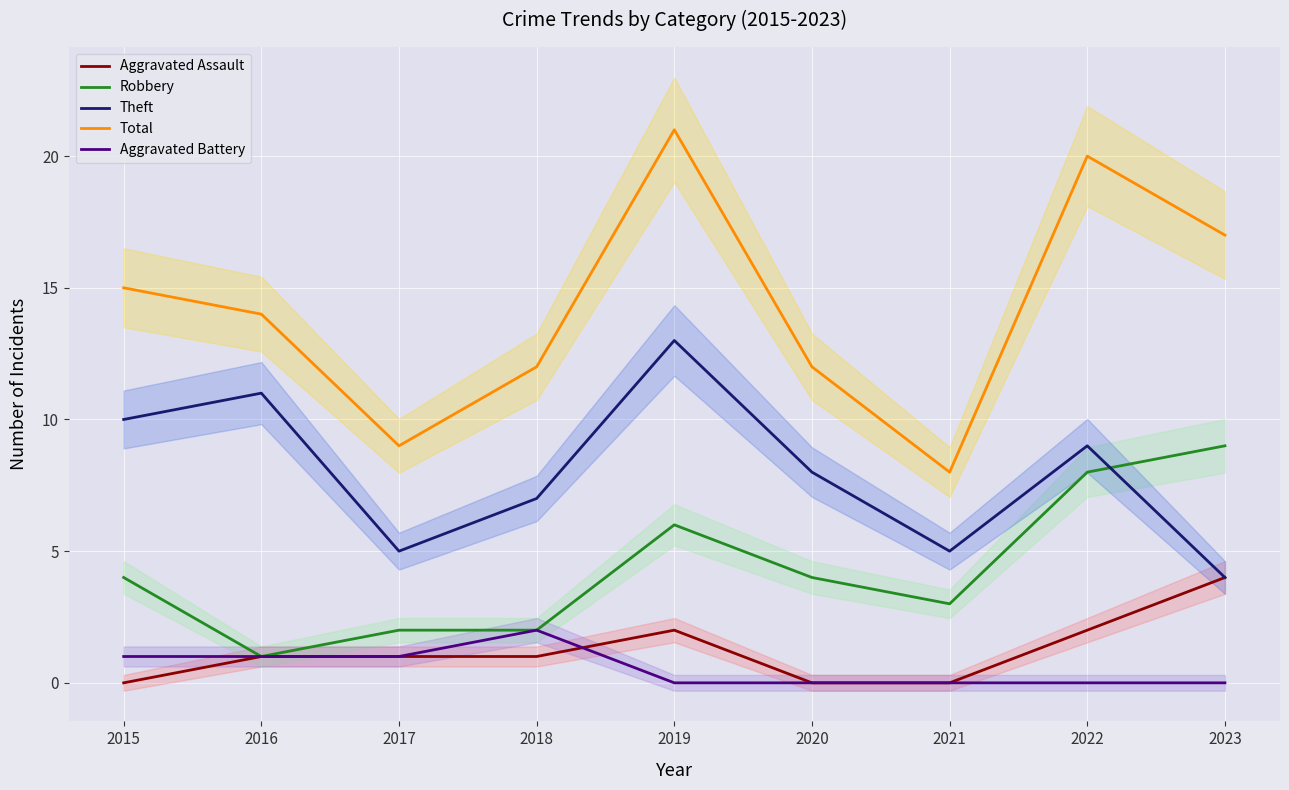

Which series has the largest total across all categories?

Total